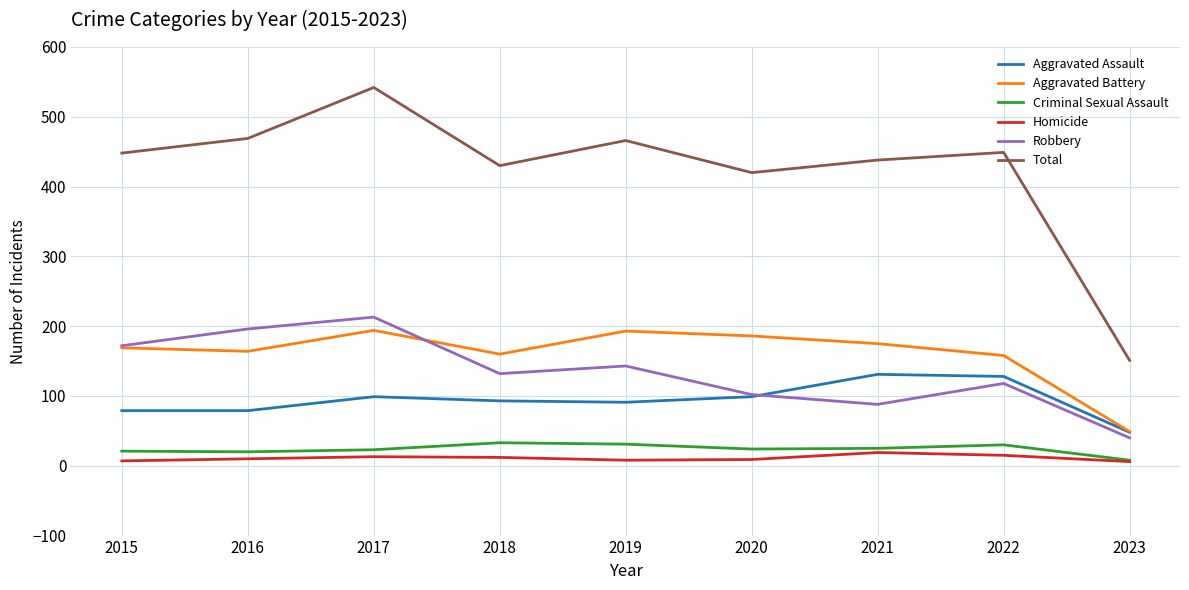

True or false: Total and Aggravated Battery intersect in this chart.

False